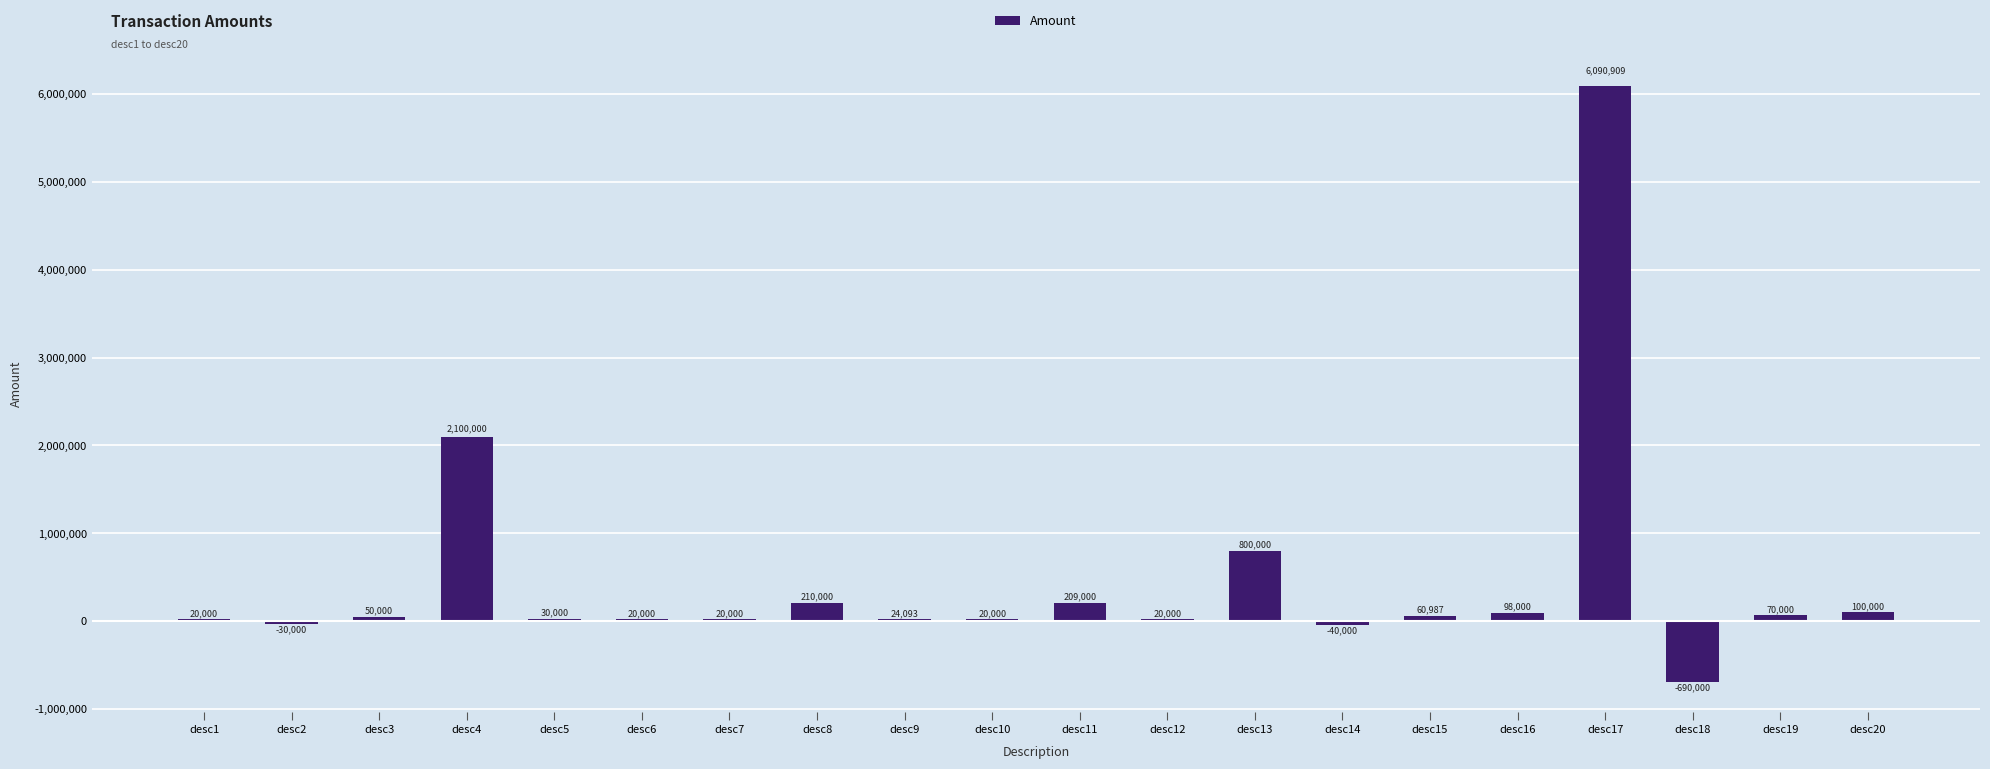

How many values are above zero?

17